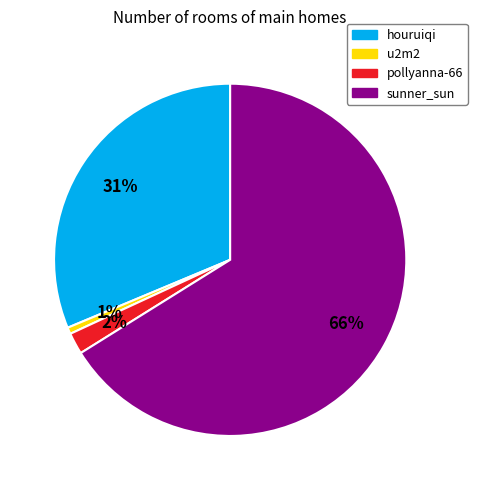

How many segments does this pie chart have?

4